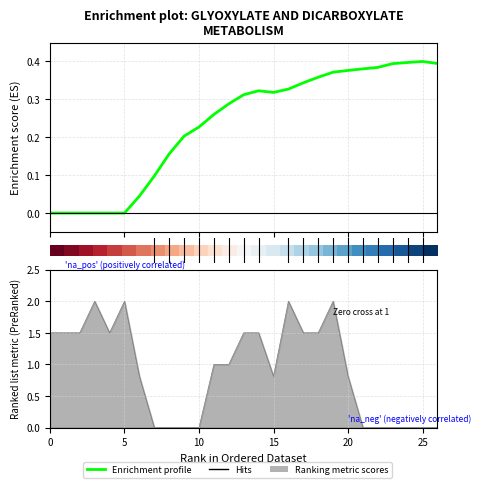

How many data points does each series have?

27